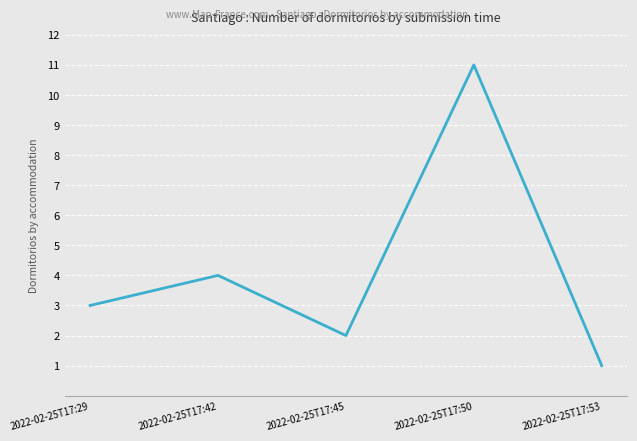

Which has a higher value, 2022-02-25T17:42 or 2022-02-25T17:50?

2022-02-25T17:50